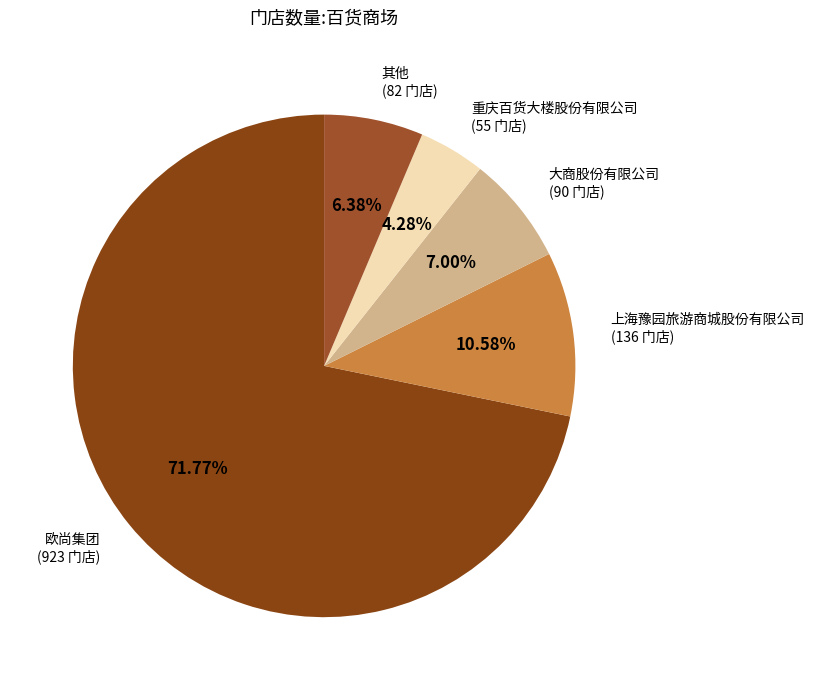

Rank the categories by value from highest to lowest.

欧尚集团, 上海豫园旅游商城股份有限公司, 大商股份有限公司, 其他, 重庆百货大楼股份有限公司